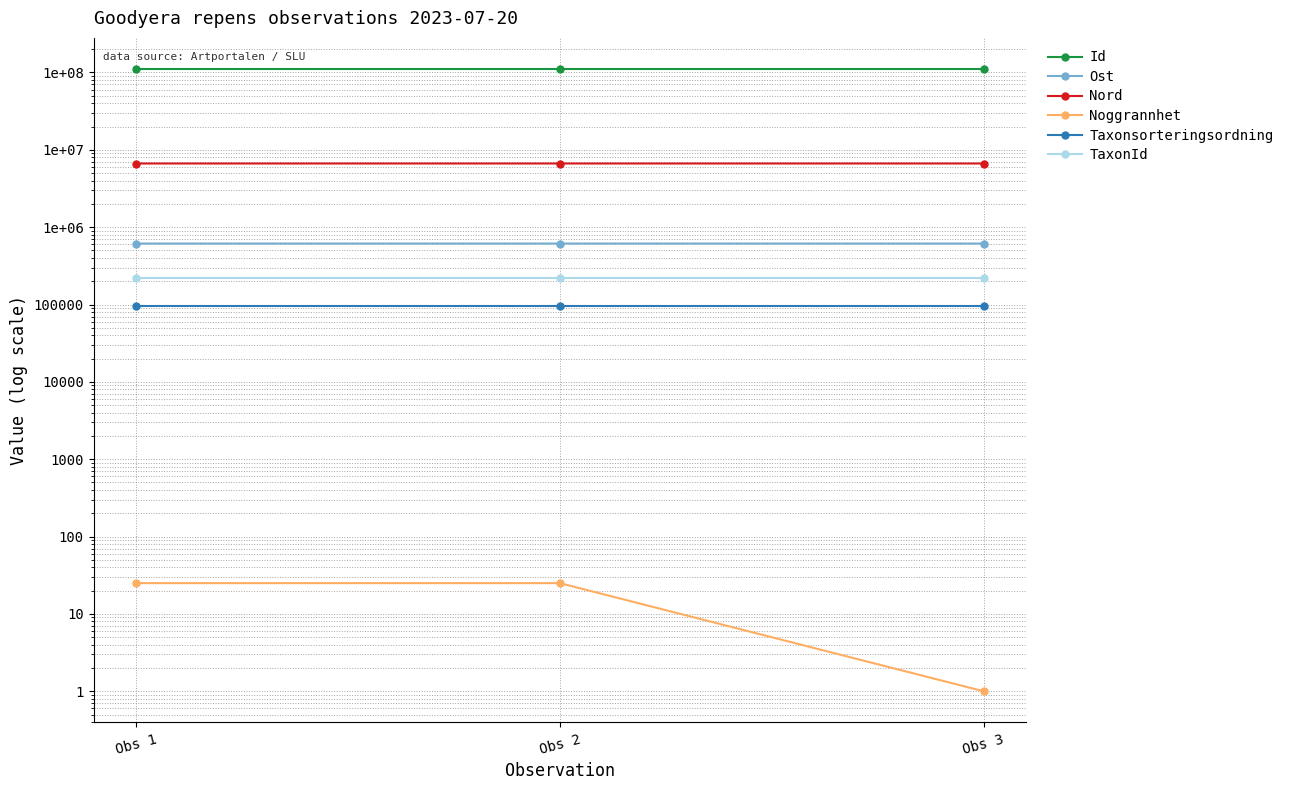

At which category is the sum across all series the highest?

Obs 3